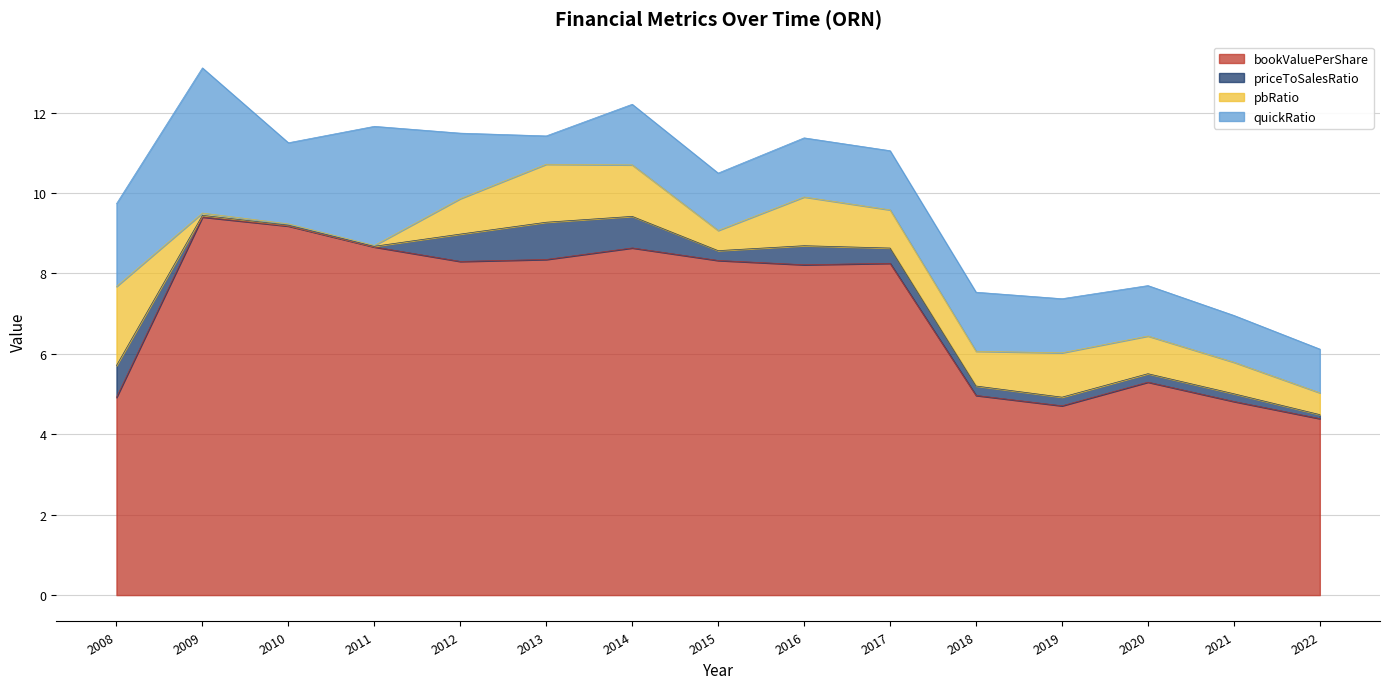

What is the greatest value displayed?

9.4